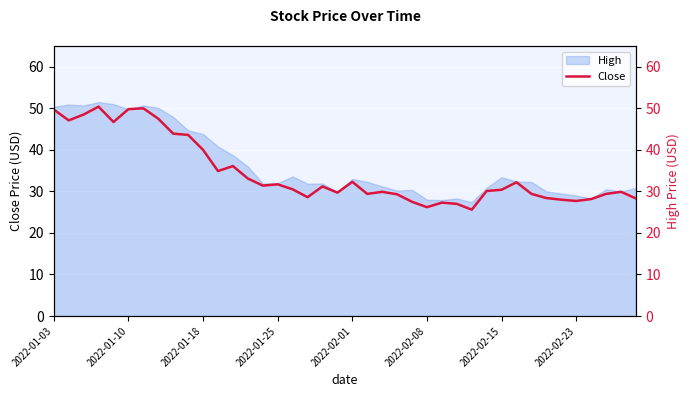

Which has a higher value, 26 or 36?

36